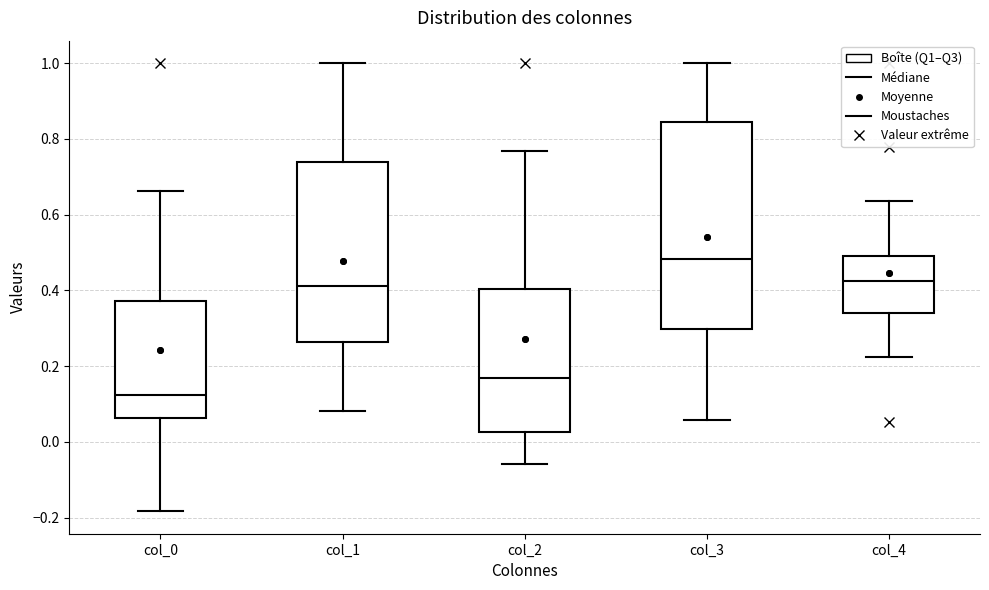

Reading left to right, read every box against the y-axis: the position of its median line, the range the box covers, and the ends of its whiskers. The values are not printed on the chart, so give them approximately, as read against the axis.

col_0: median 0.12, box 0.06 to 0.38, whiskers -0.18 to 0.66
col_1: median 0.42, box 0.26 to 0.74, whiskers 0.08 to 1.00
col_2: median 0.16, box 0.02 to 0.40, whiskers -0.06 to 0.76
col_3: median 0.48, box 0.30 to 0.84, whiskers 0.06 to 1.00
col_4: median 0.42, box 0.34 to 0.50, whiskers 0.22 to 0.64